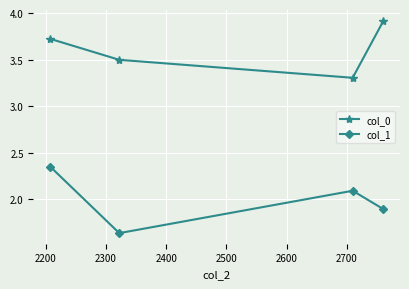

Rank the series by their maximum value, from lowest to highest.

col_1, col_0